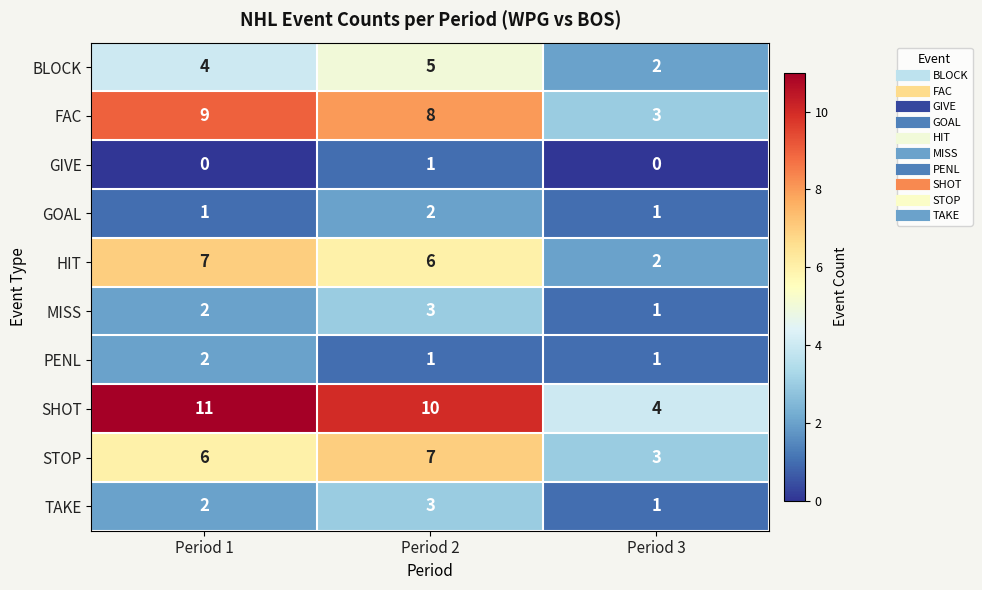

Which series has the largest range (max minus min)?

SHOT